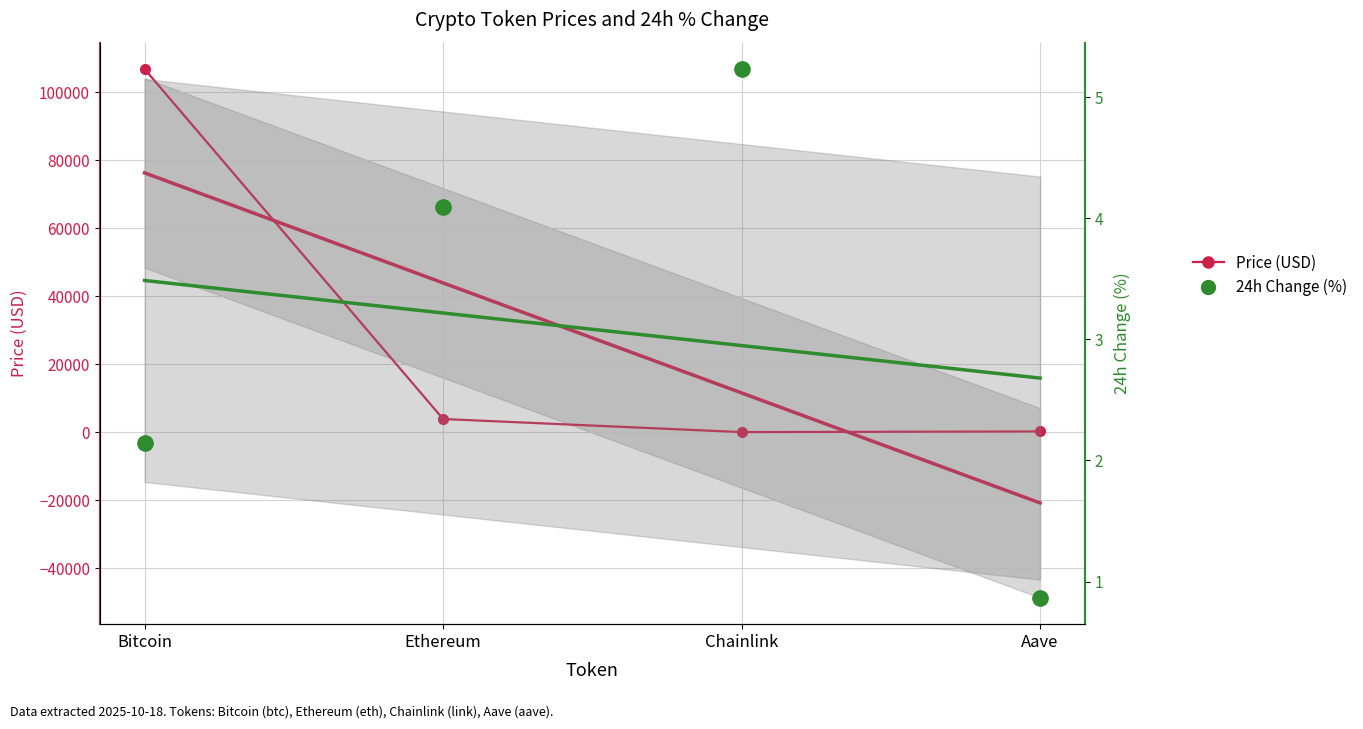

Is the value of 24h Change (%) at Ethereum greater than the value of Price (USD) at Aave?

No